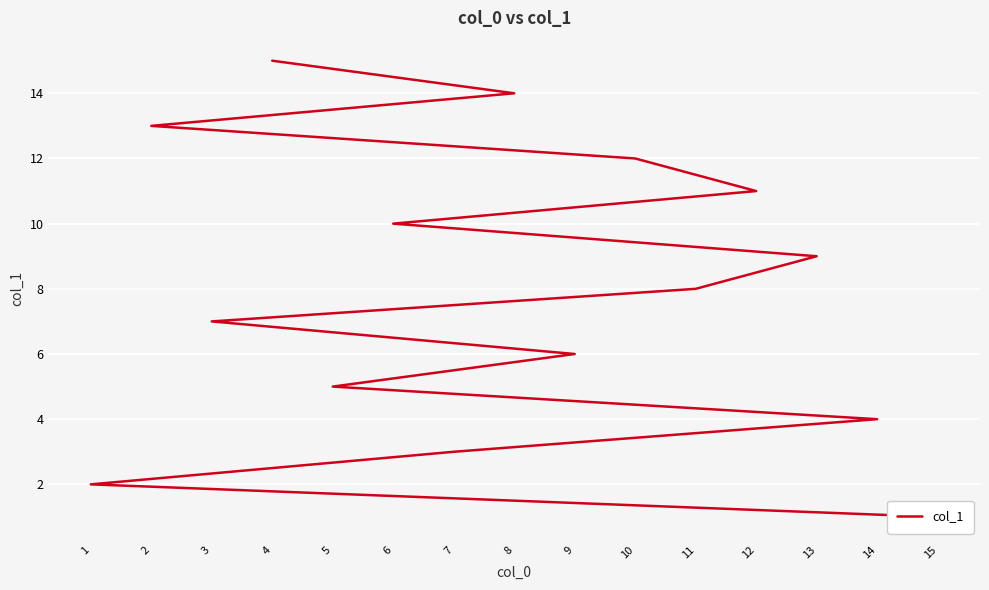

True or false: the data shows 10 at 6.

True